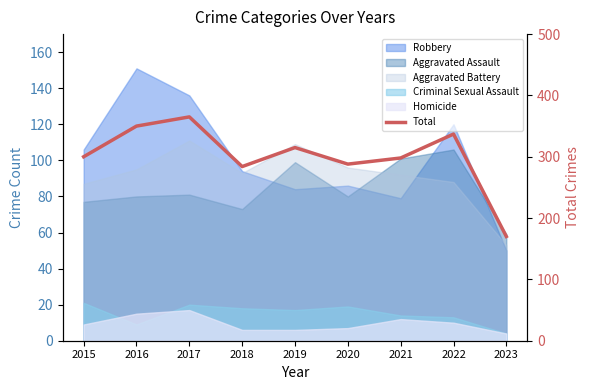

List the labels in order of value, largest first.

2017, 2016, 2022, 2019, 2015, 2021, 2020, 2018, 2023